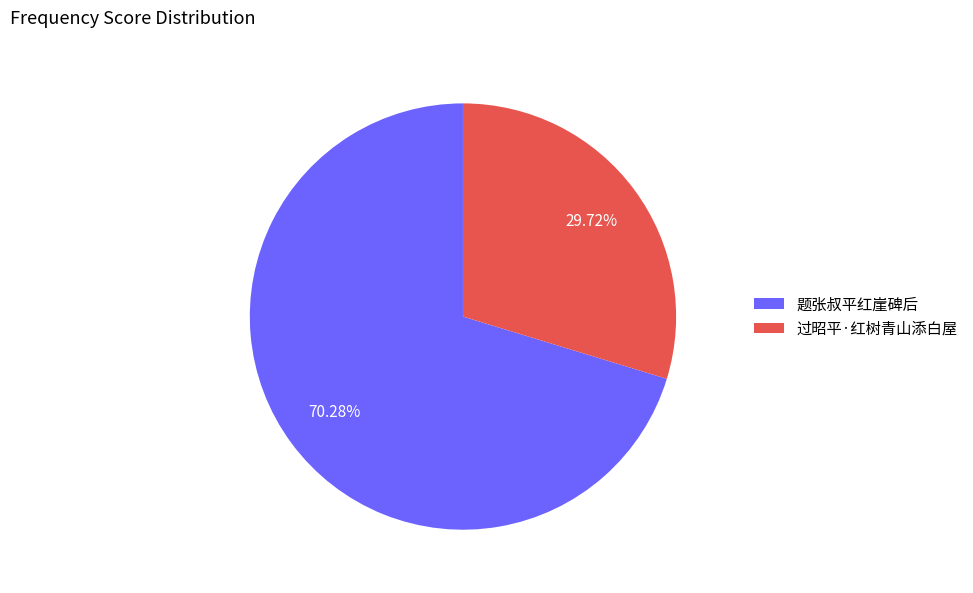

True or false: 过昭平·红树青山添白屋 accounts for 43% of the total.

False